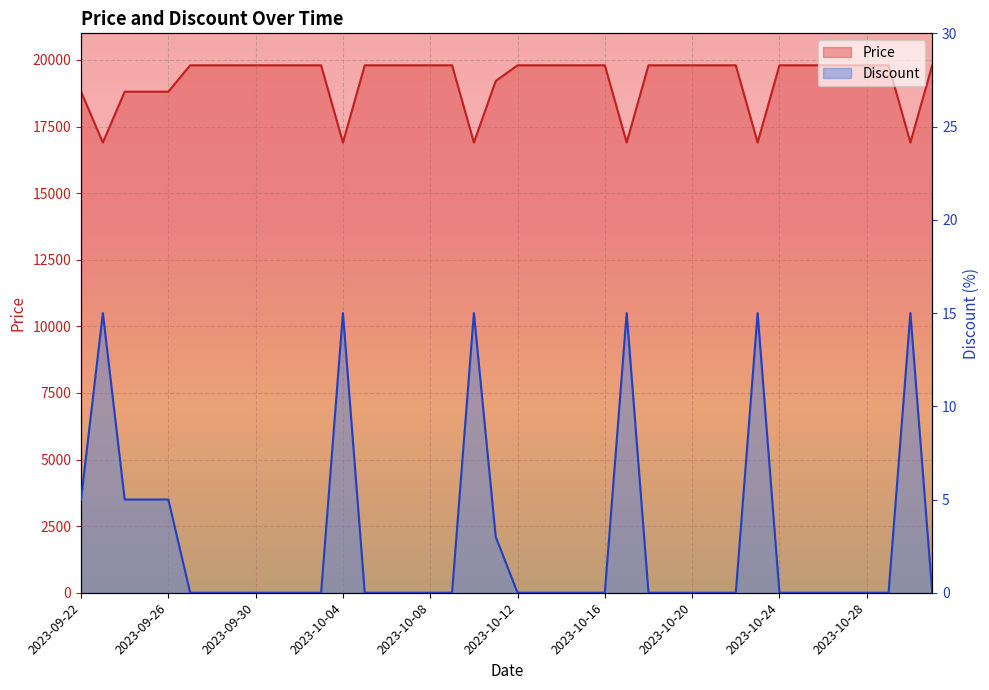

At which label does Discount reach its peak?

2023-09-23